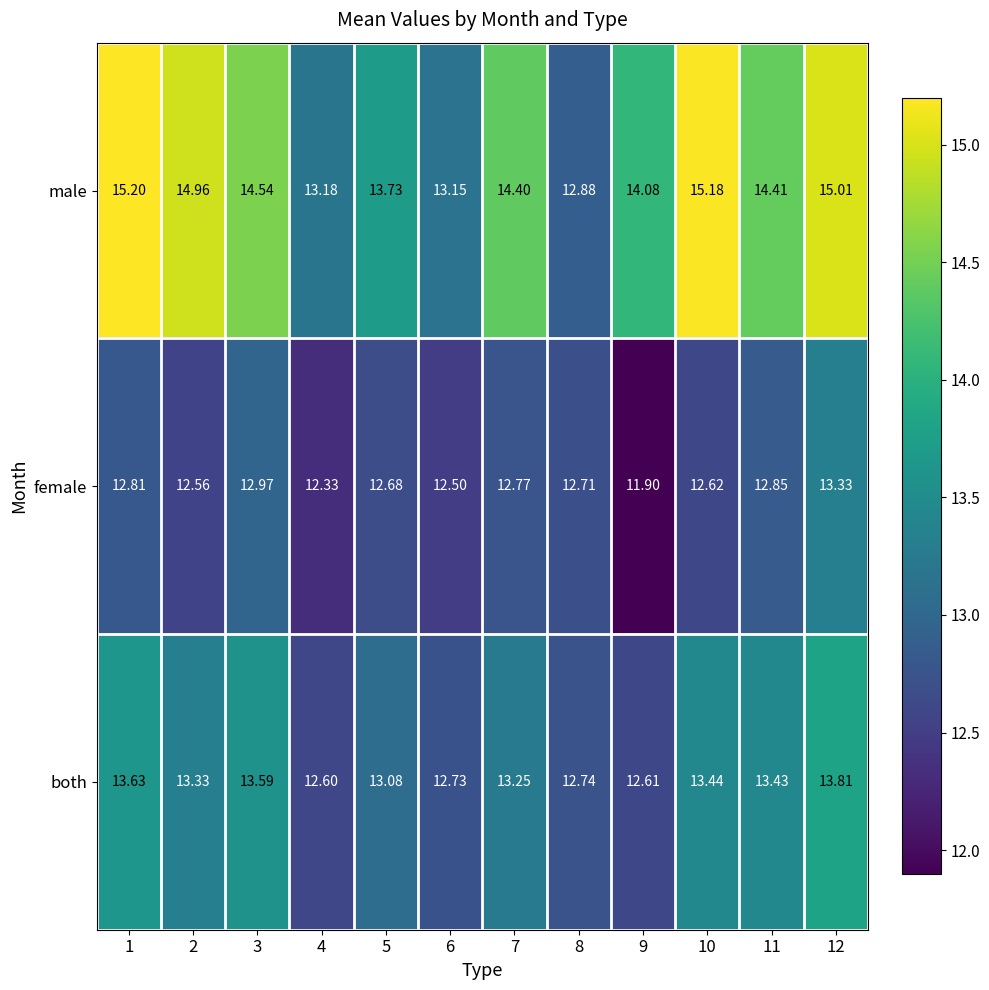

Is the value of both at 4 greater than the value of male at 12?

No